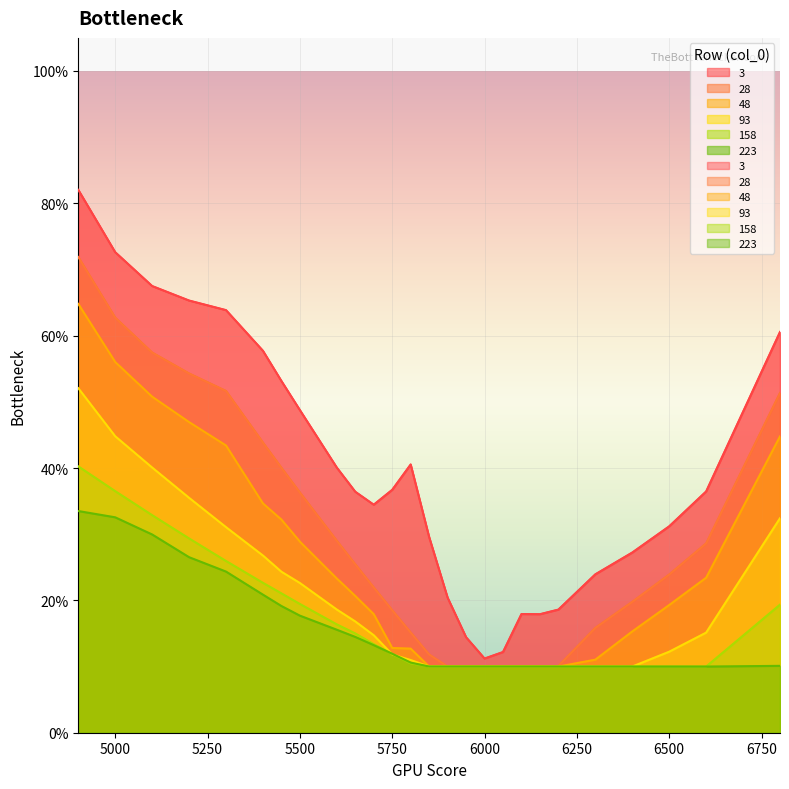

What is the difference between the 93 values at 5700 and 5450?

0.1